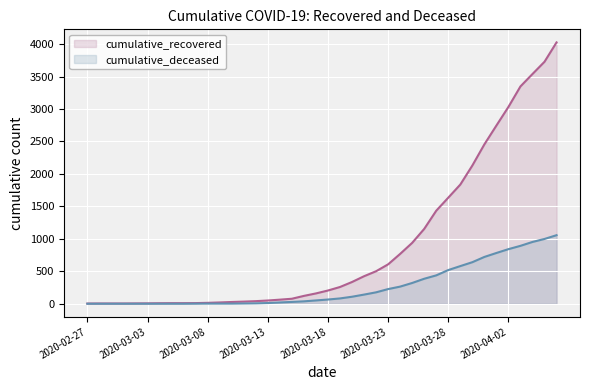

At which label is cumulative_recovered closest to 2014?

2020-03-28